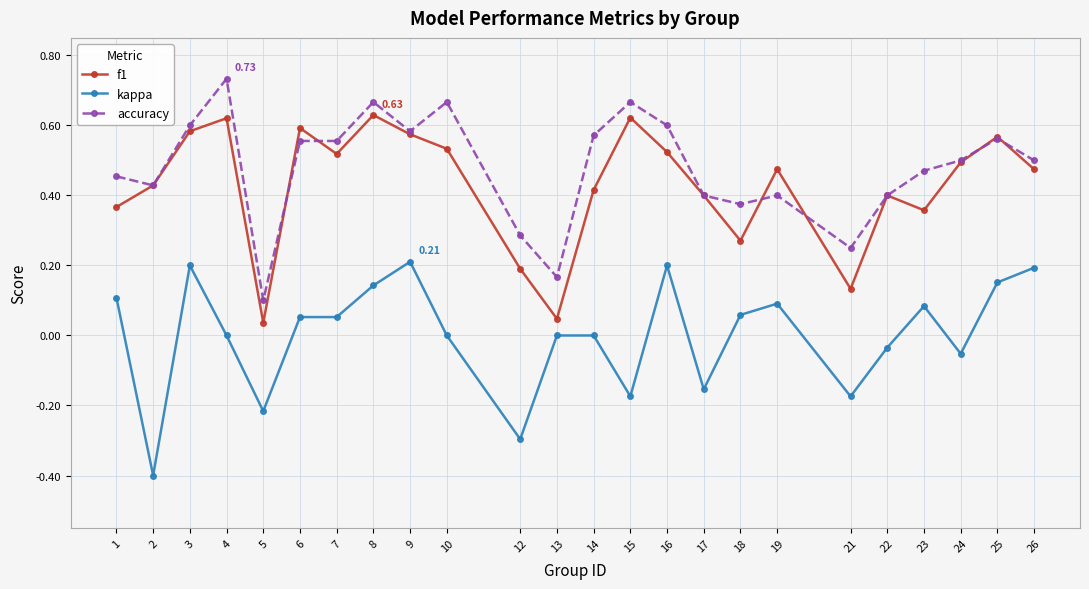

Where is the first local maximum for kappa?

3